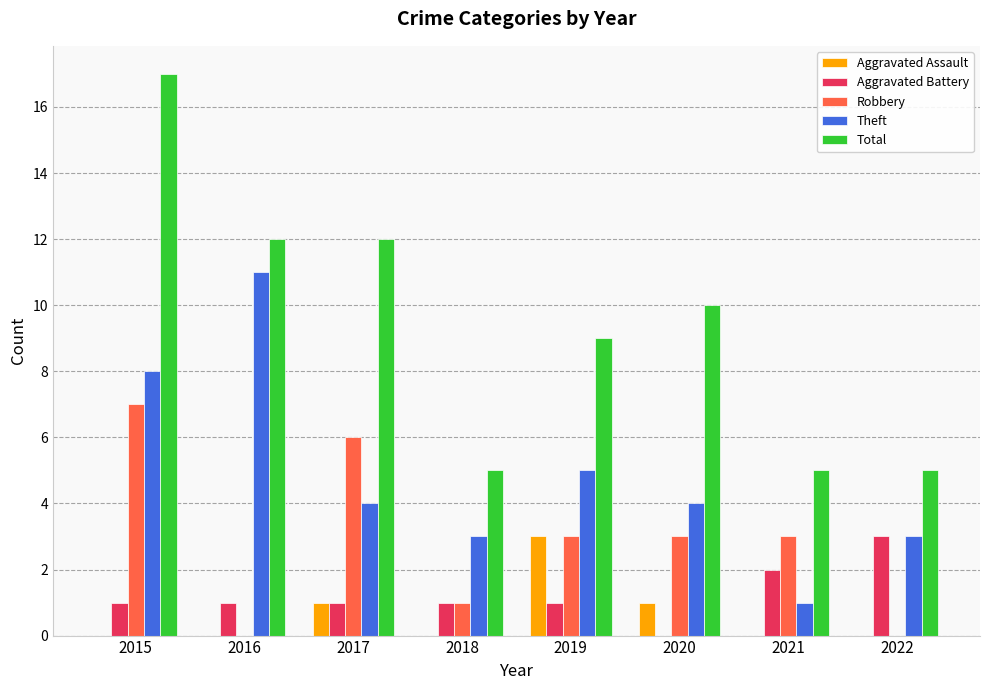

Where does the Theft series first go above 4?

2015